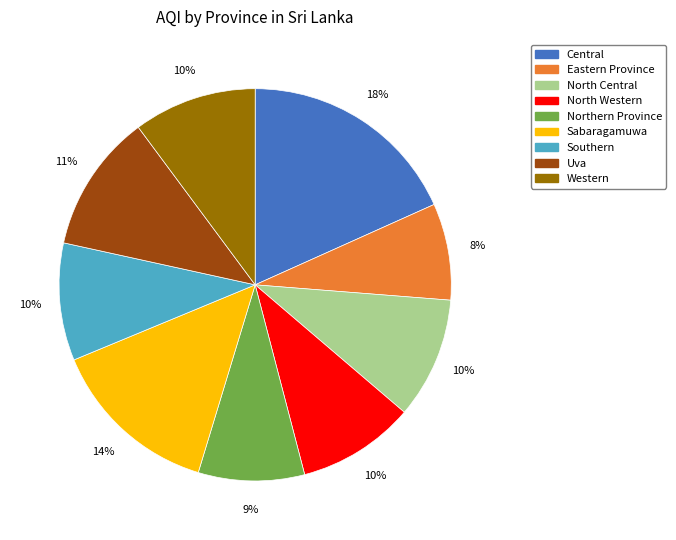

To the nearest percent, what portion does Eastern Province represent?

8%